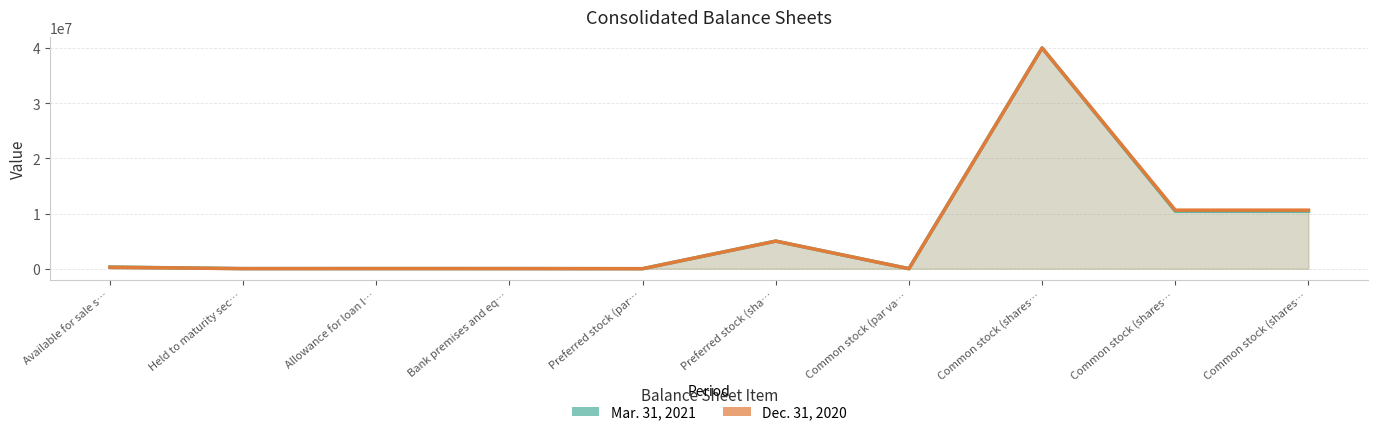

How many times do Mar. 31, 2021 and Dec. 31, 2020 cross each other?

2